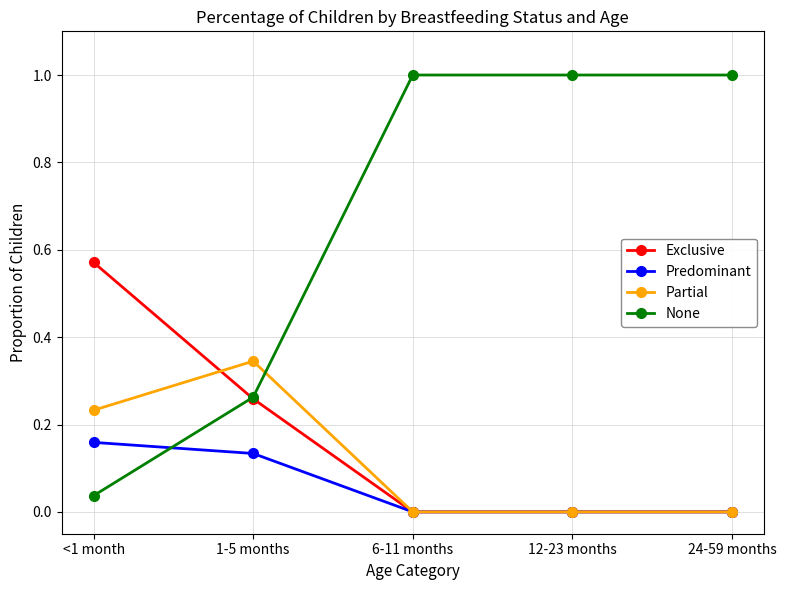

Is the value of None at <1 month greater than the value of Predominant at 24-59 months?

Yes